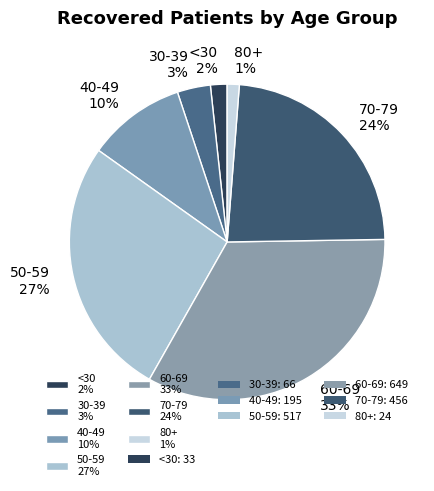

True or false: 60-69 33% accounts for 33% of the total.

True